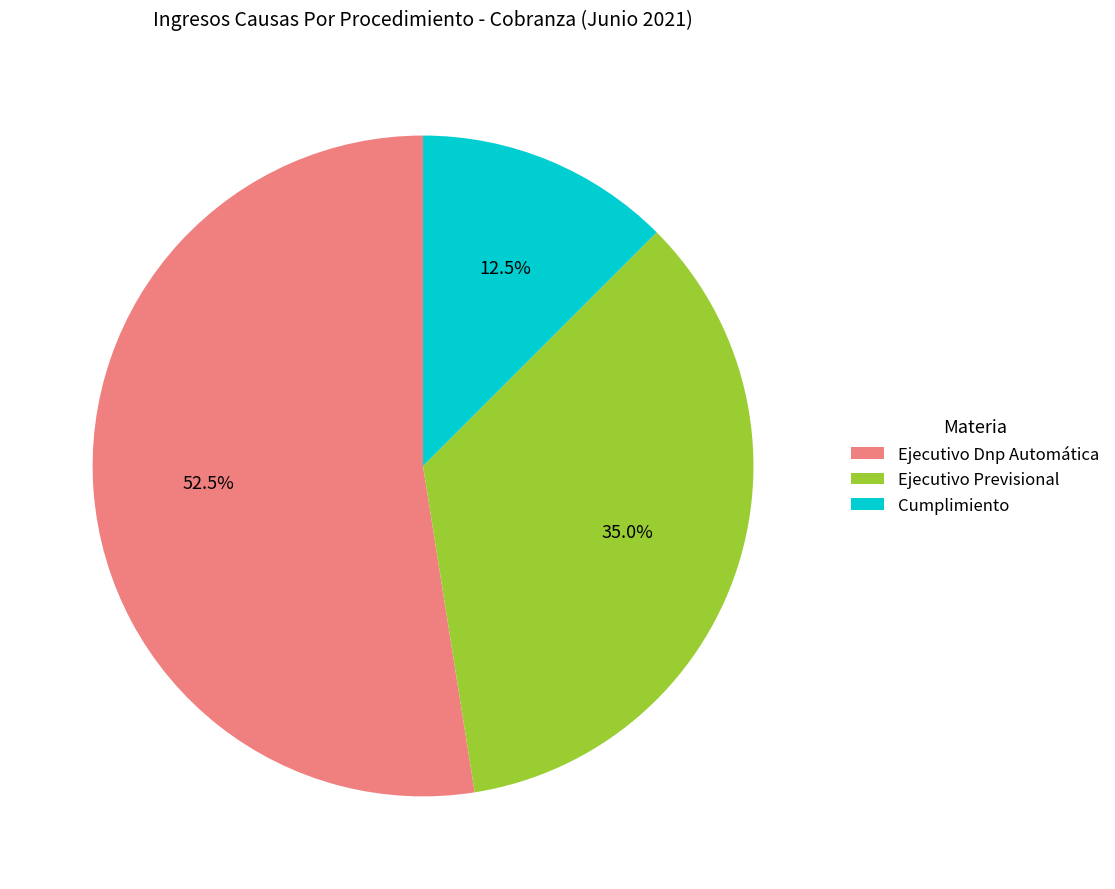

What portion of the pie excludes Cumplimiento?

87.5%